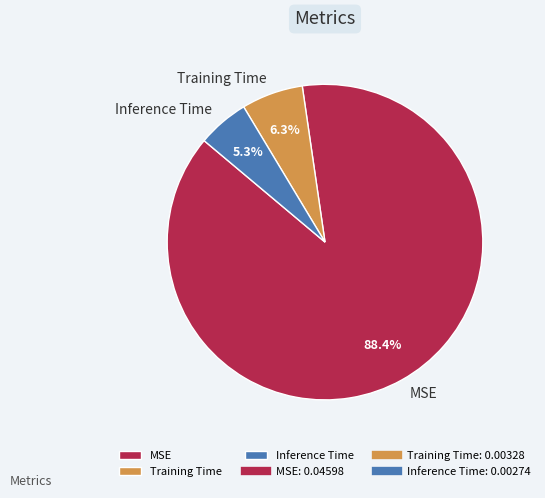

Which slice is the smallest?

Inference Time